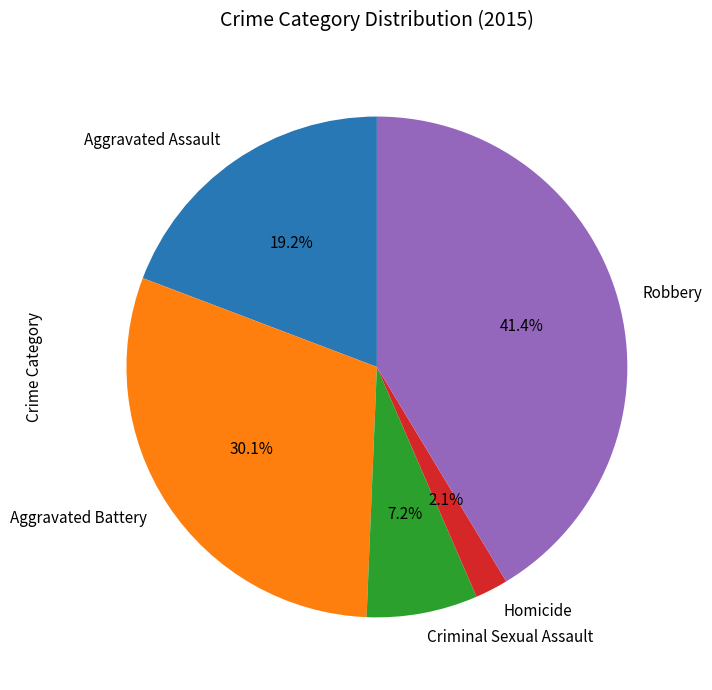

Combined, do Aggravated Battery and Aggravated Assault account for over 50%?

No